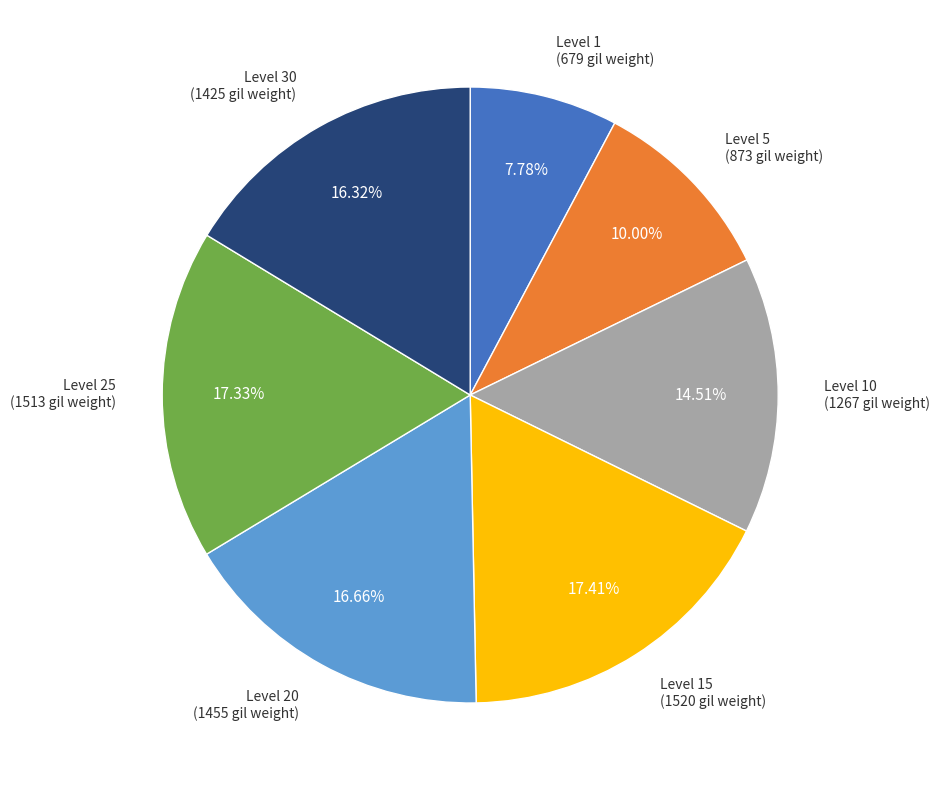

Is there any slice that represents more than half of the pie?

No